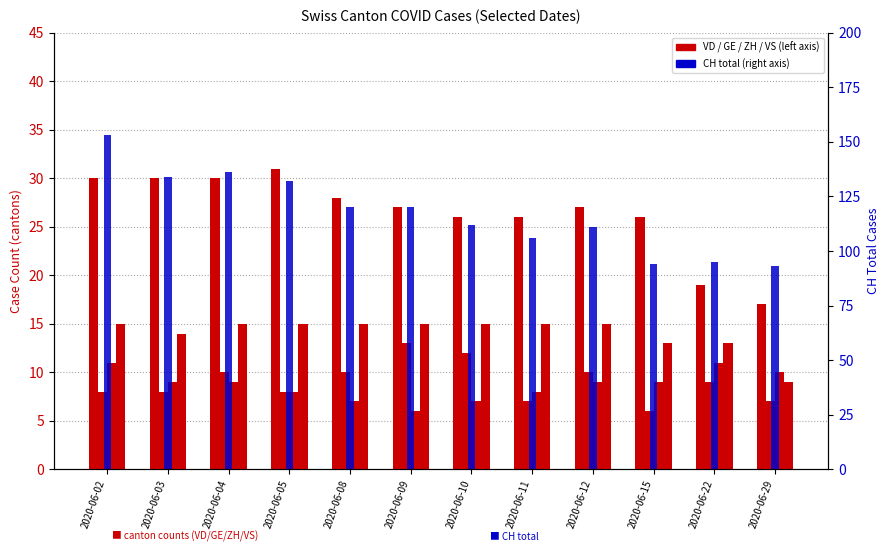

Are the bars grouped side by side (vs. stacked)?

Yes